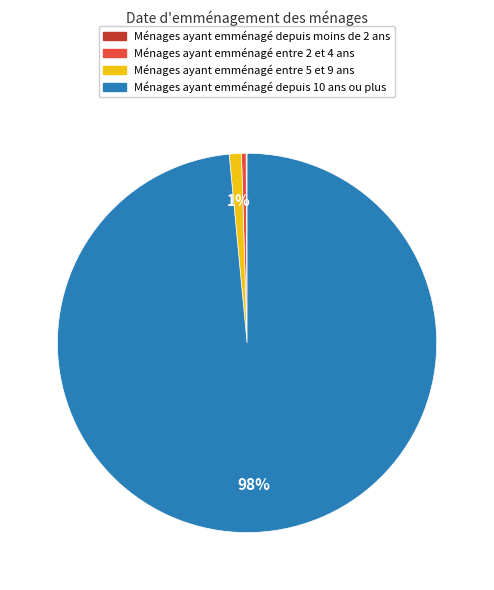

True or false: Ménages ayant emménagé depuis 10 ans ou plus accounts for 92% of the total.

False